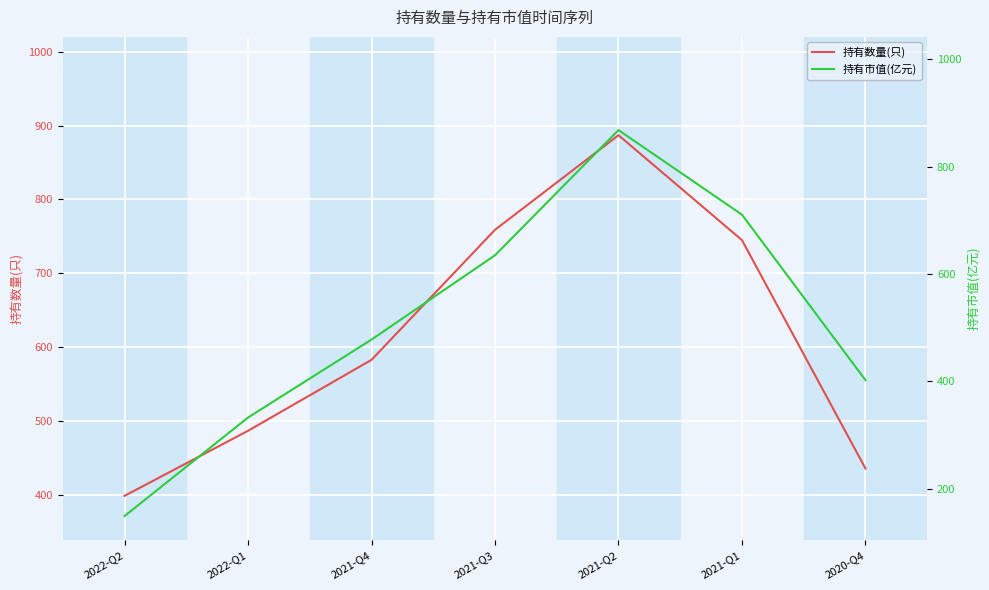

List the series in order of their overall mean, highest first.

持有数量(只), 持有市值(亿元)